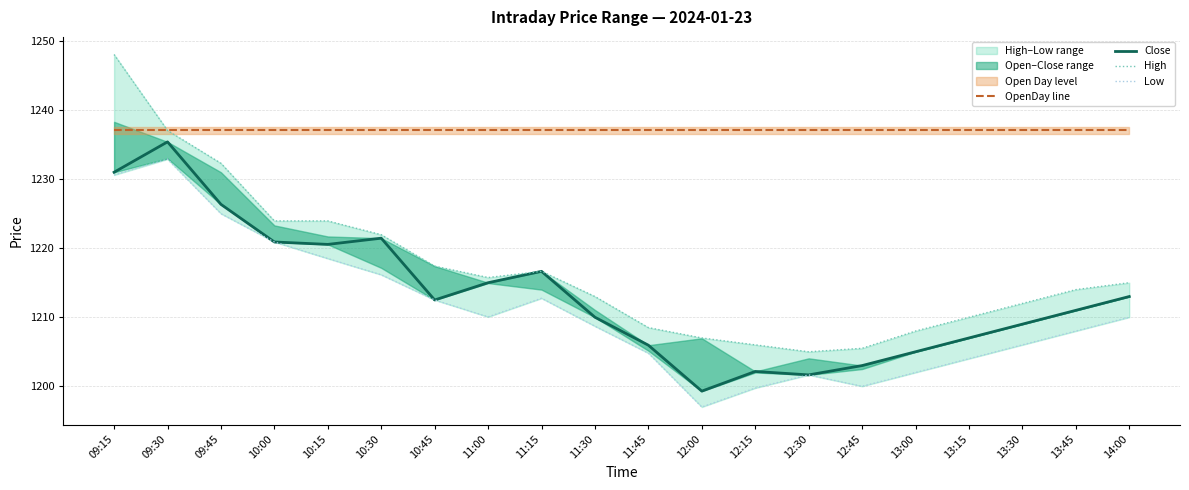

What position from the right is 10:15?

16